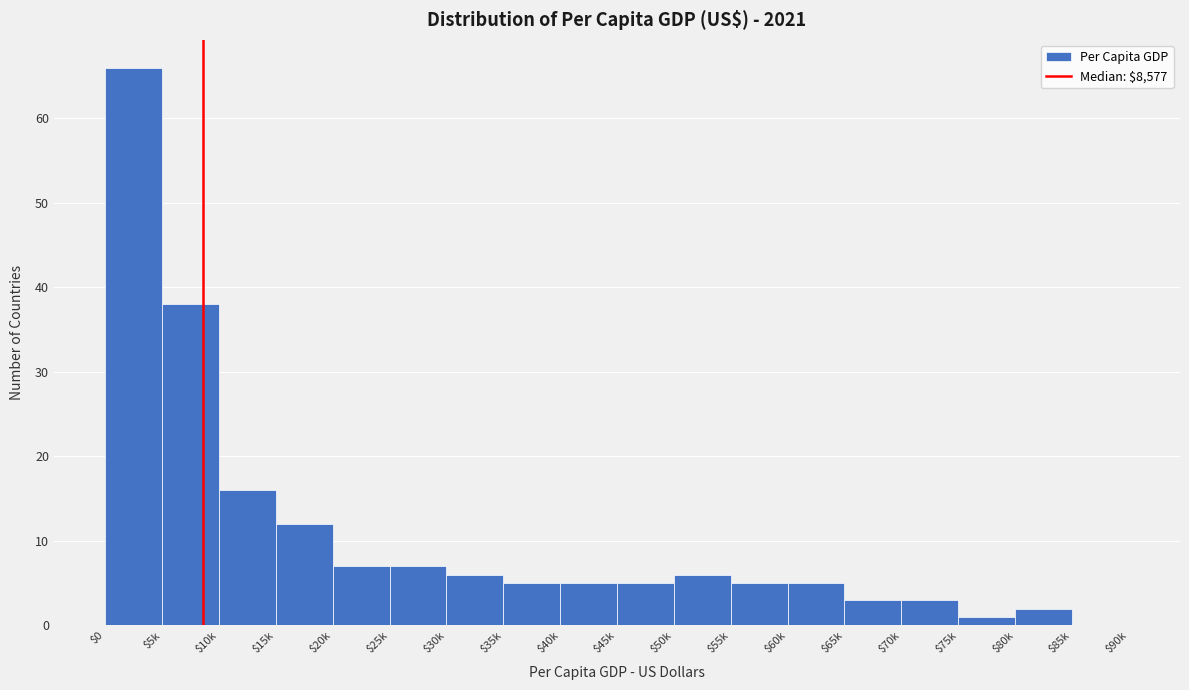

Is it true that the value at $45k is 5?

True